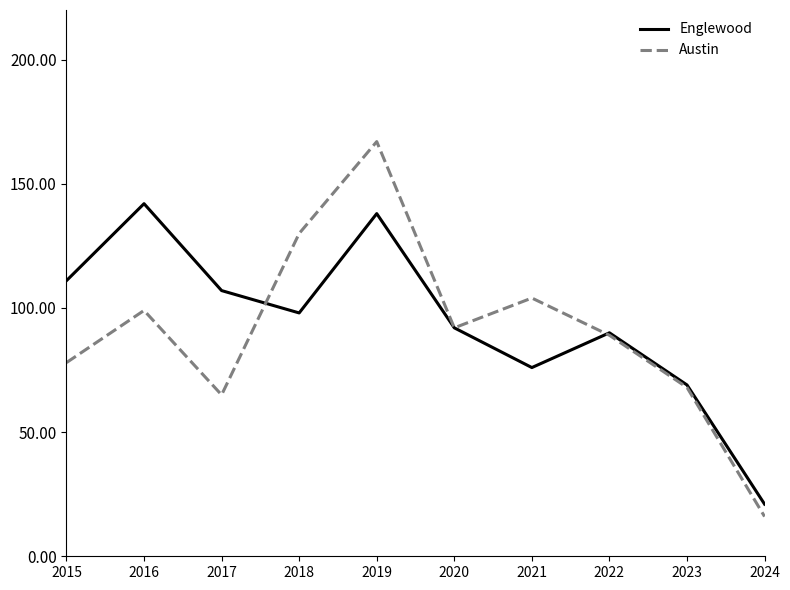

Reading right to left, transcribe all the data shown in this chart.

Englewood: 2024=21	2023=69	2022=90	2021=76	2020=92	2019=138	2018=98	2017=107	2016=142	2015=111
Austin: 2024=16	2023=68	2022=89	2021=104	2020=92	2019=167	2018=130	2017=65	2016=99	2015=78